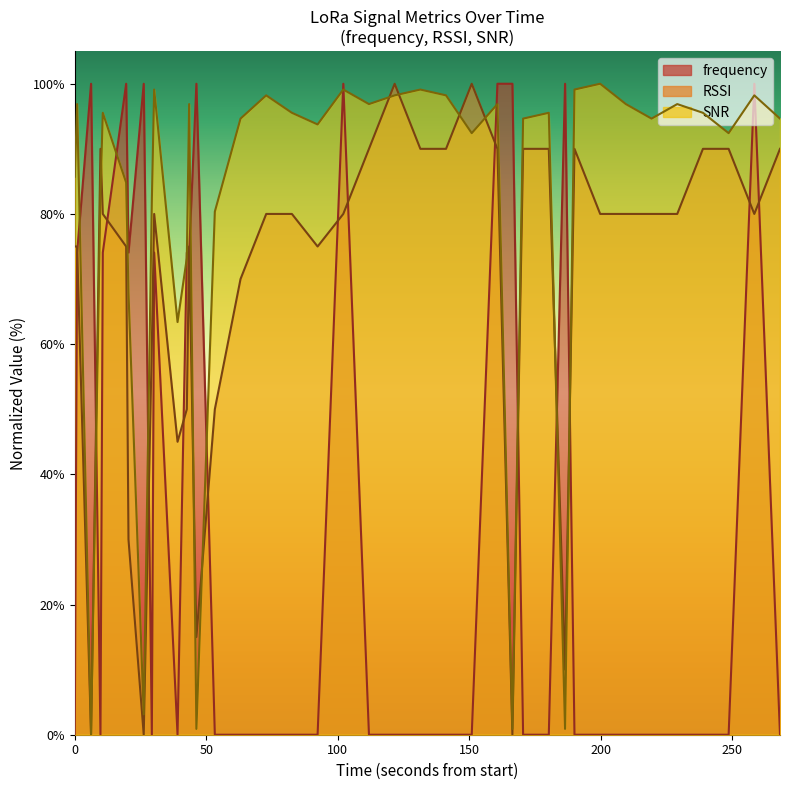

Which category has the highest value in the frequency series?

100